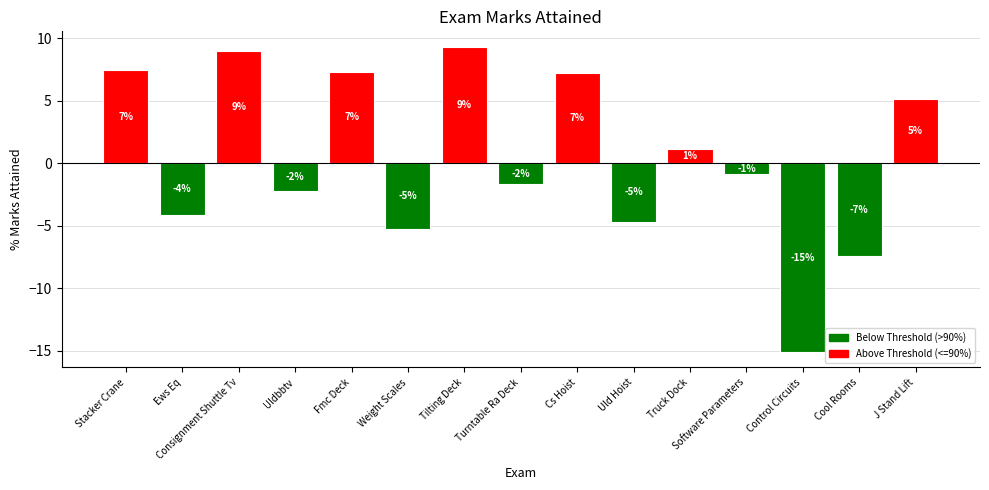

True or false: the data shows -2.2 at Uldbbtv.

True